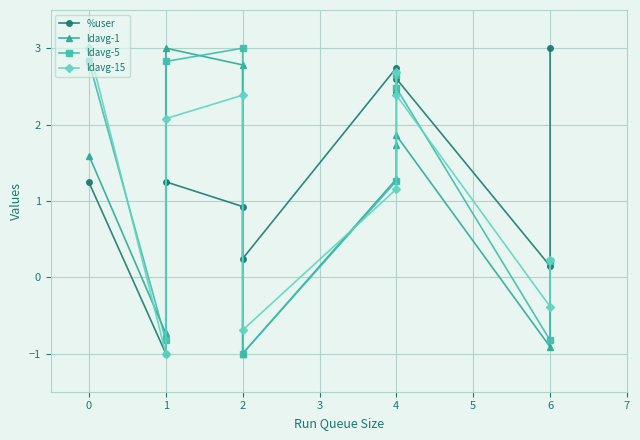

Which series changed the most between 7 and 8?

%user